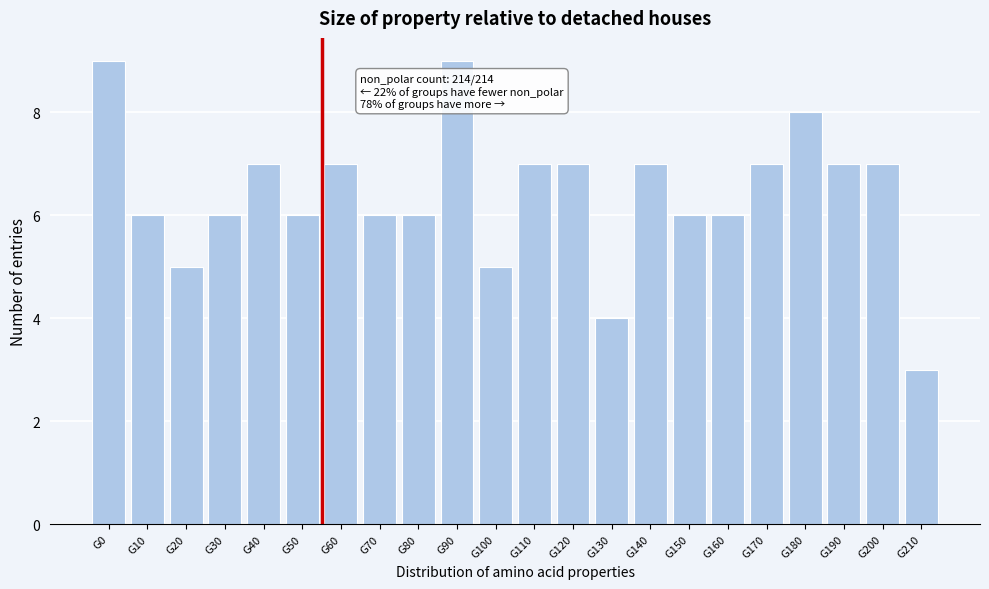

Reading left to right, transcribe all the data shown in this chart.

G0=9	G10=6	G20=5	G30=6	G40=7	G50=6	G60=7	G70=6	G80=6	G90=9	G100=5	G110=7	G120=7	G130=4	G140=7	G150=6	G160=6	G170=7	G180=8	G190=7	G200=7	G210=3